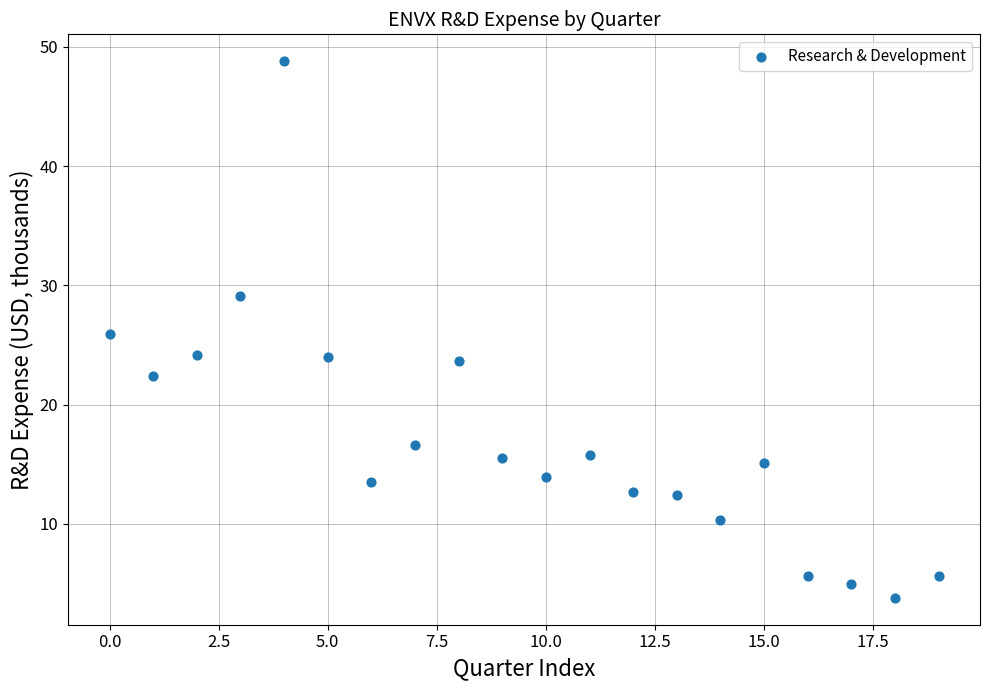

What is the range of Y values (max minus min)?

45.0